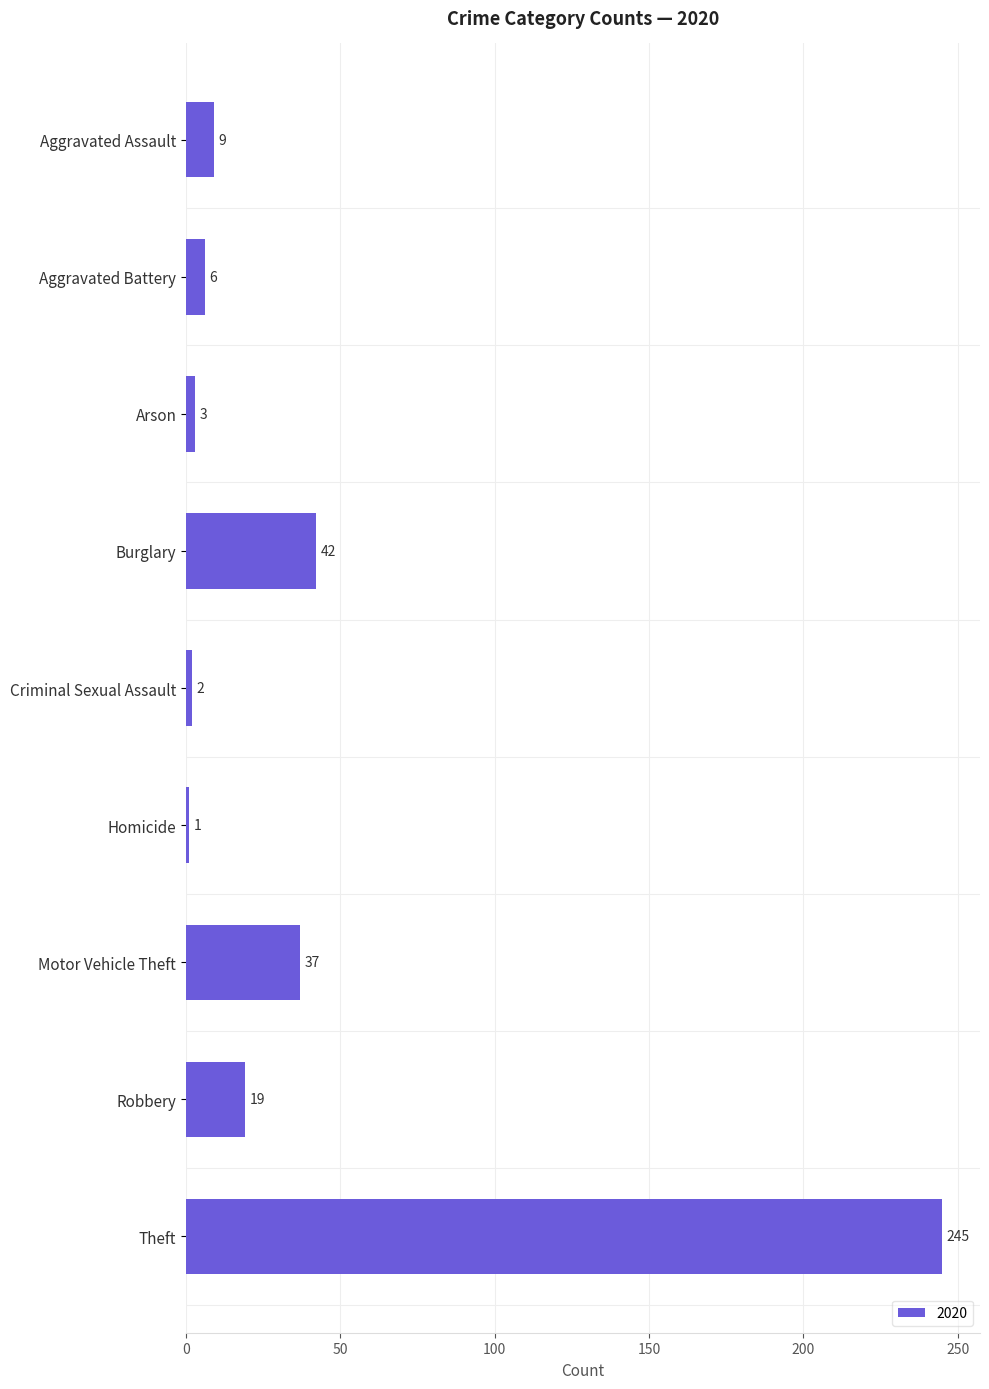

How many bars are there in total?

9